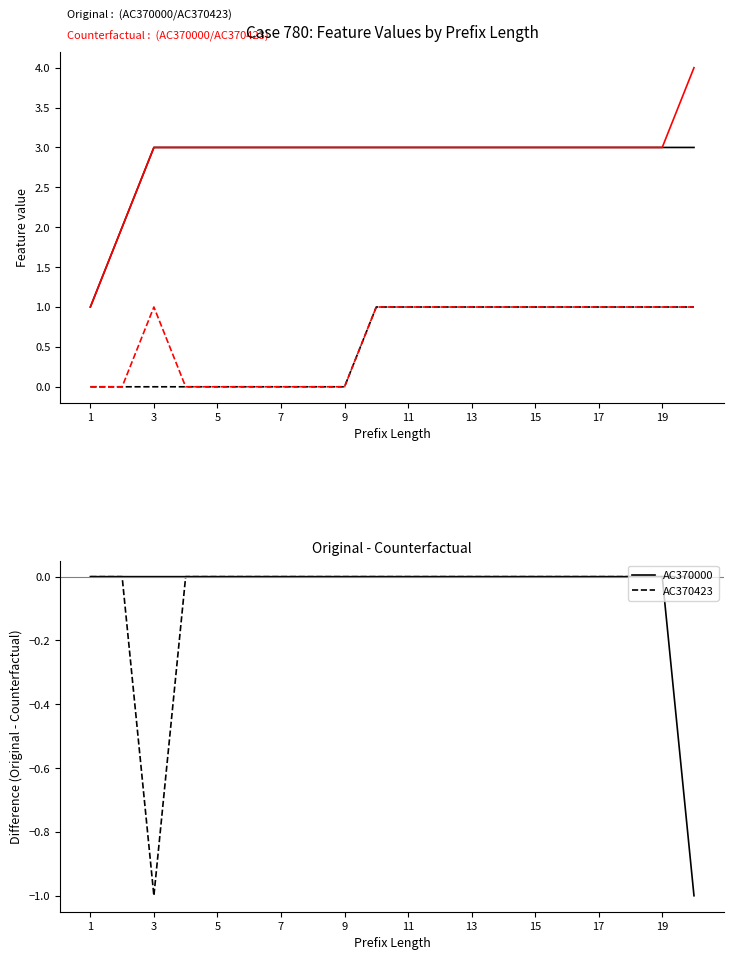

Which series has the widest spread of values?

Counterfactual : AC370000